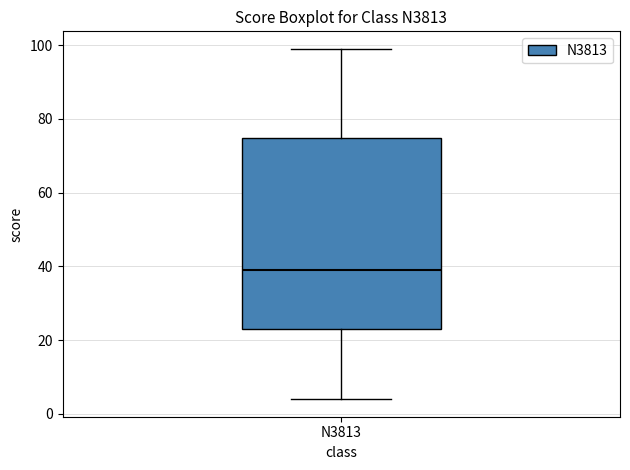

Transcribe this box plot: give where the median line is, the range the box spans, and where the two whiskers end, as read against the y-axis. The values are not printed on the chart, so give them approximately, as read against the axis.

median 40, box 24 to 74, whiskers 4 to 100